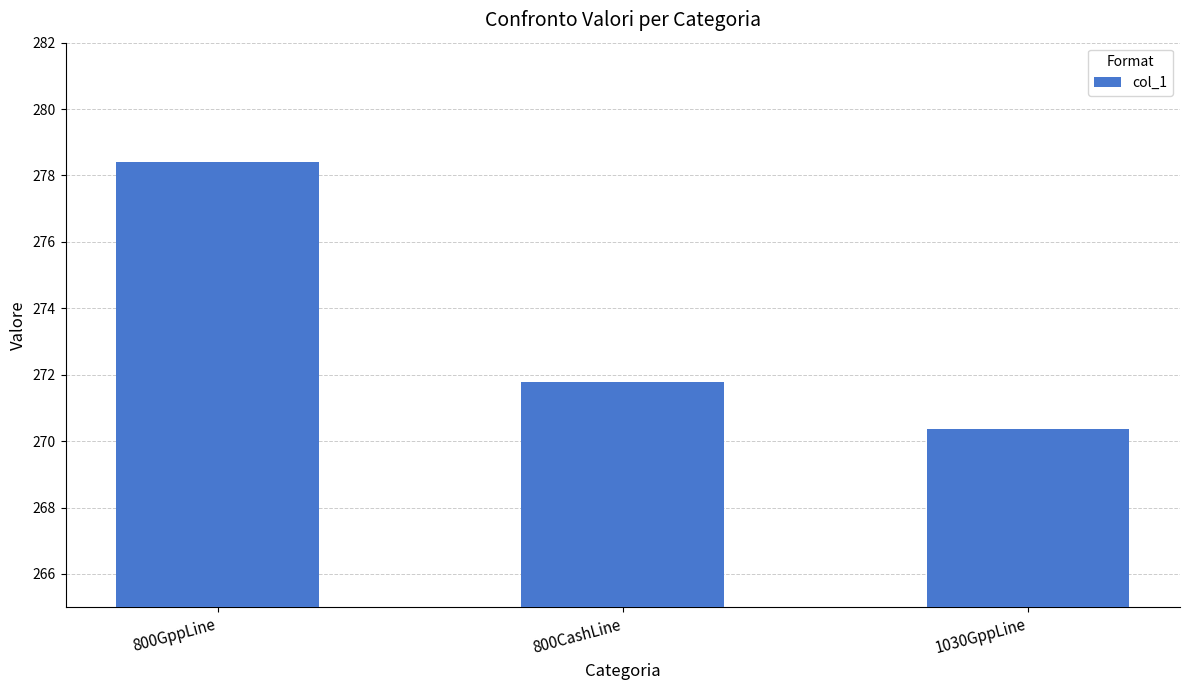

Which has a higher value, 800GppLine or 1030GppLine?

800GppLine